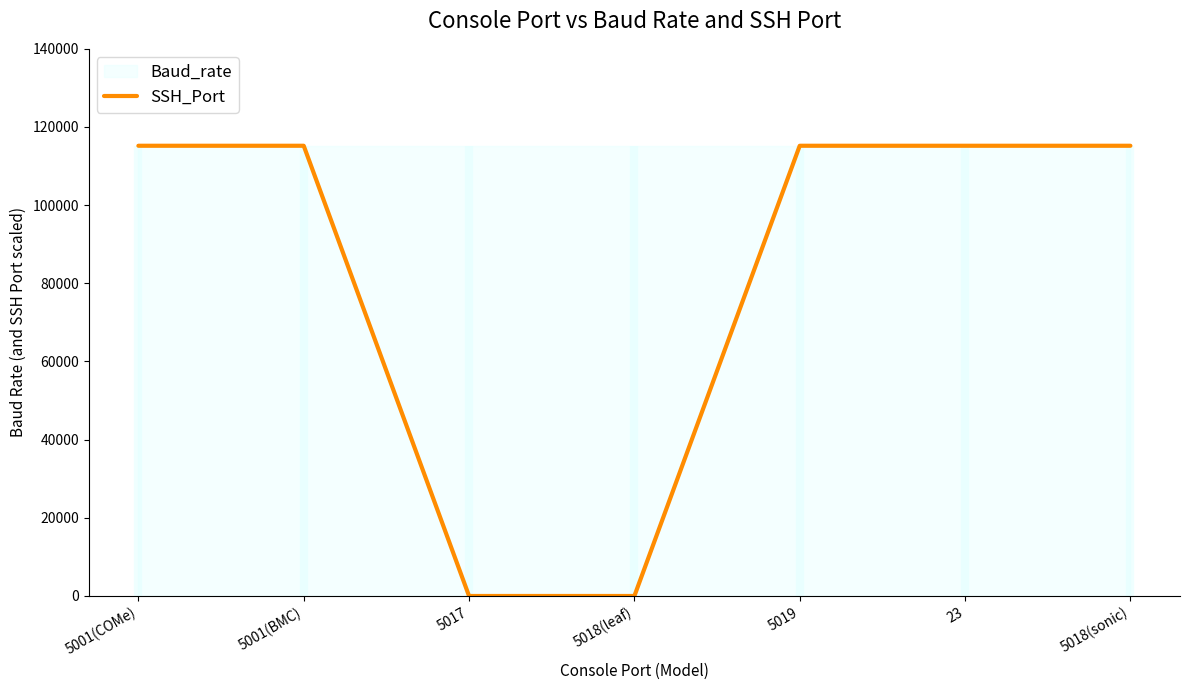

Count the values in the range 0 to 115200.

7